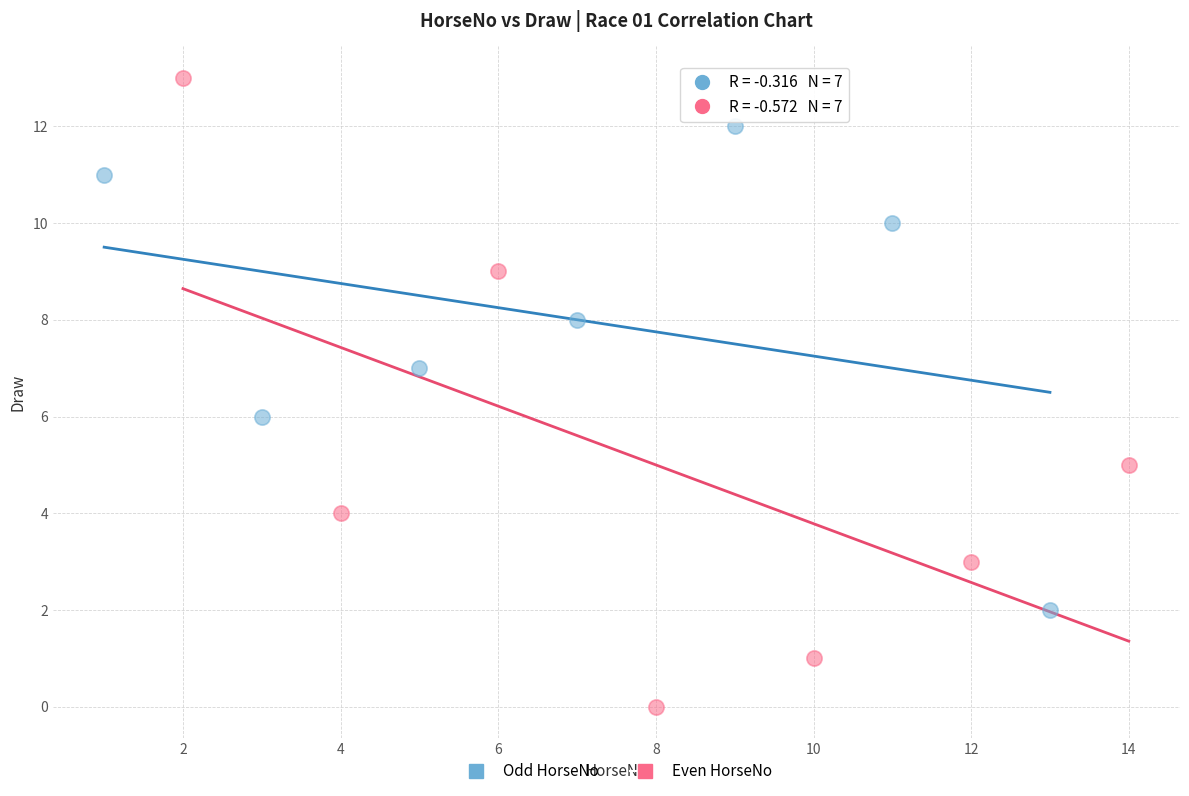

Which series has the widest spread of Y values?

Even HorseNo